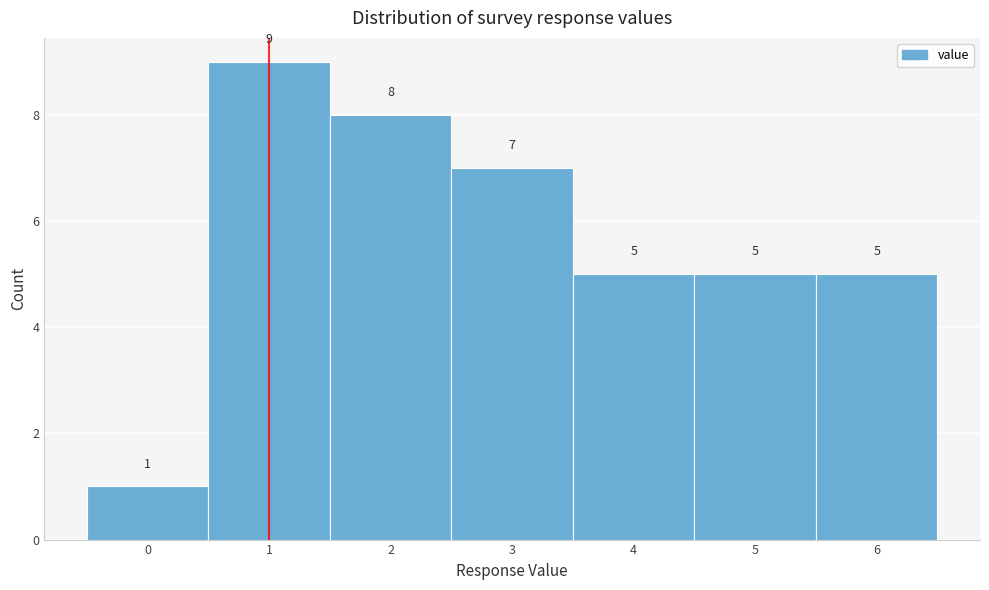

Reading left to right, what are all the values shown in this chart?

0=1	1=9	2=8	3=7	4=5	5=5	6=5